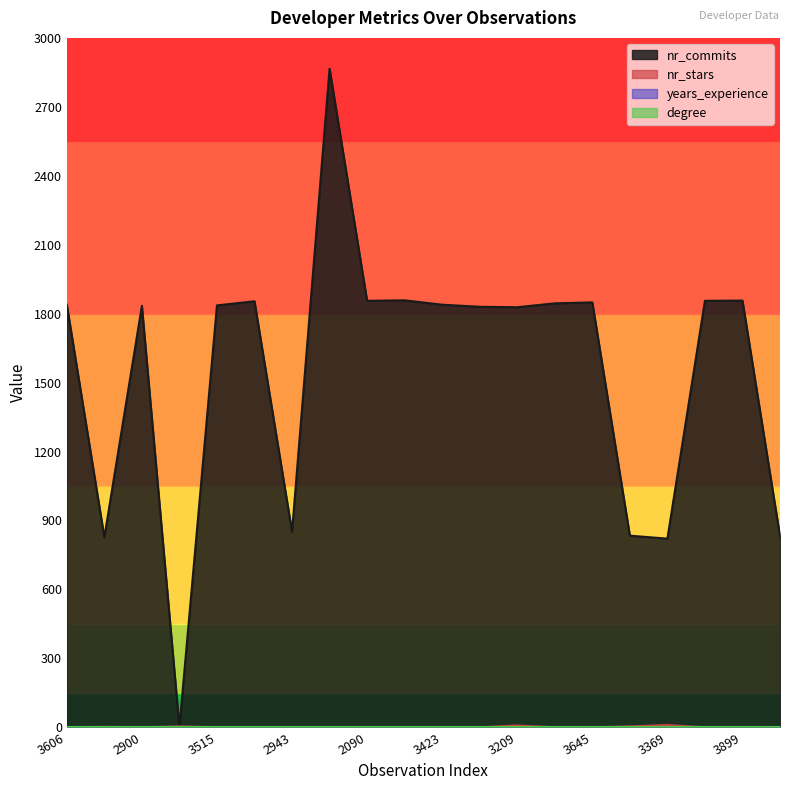

How many intersections are there between nr_commits and nr_stars?

2